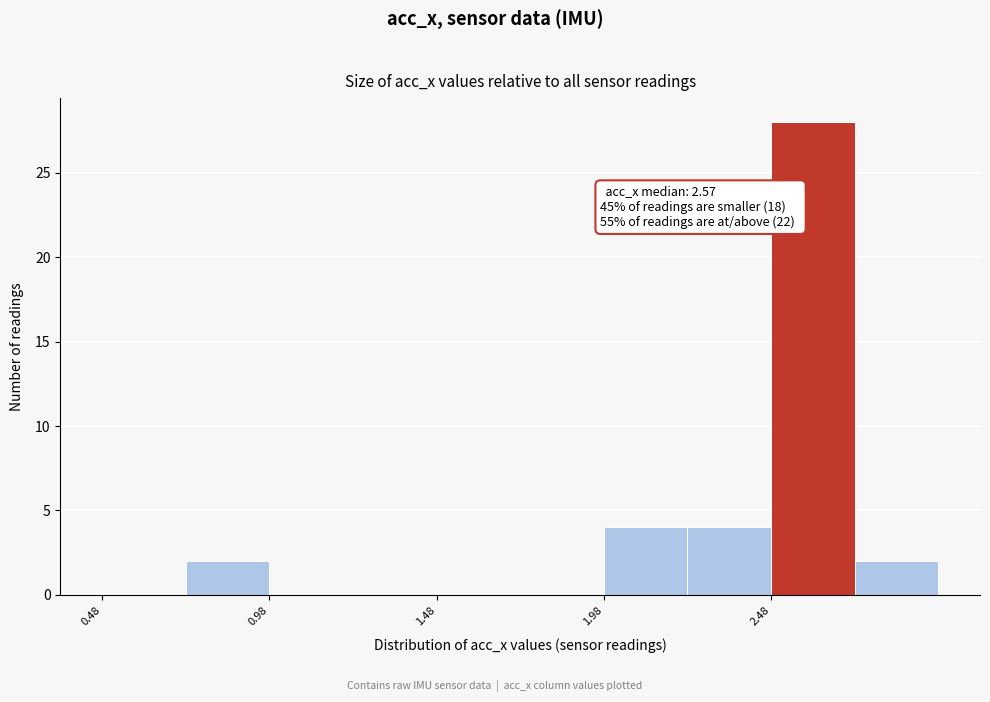

Over which range of the x-axis is the bar tallest?

2.48 to 2.73